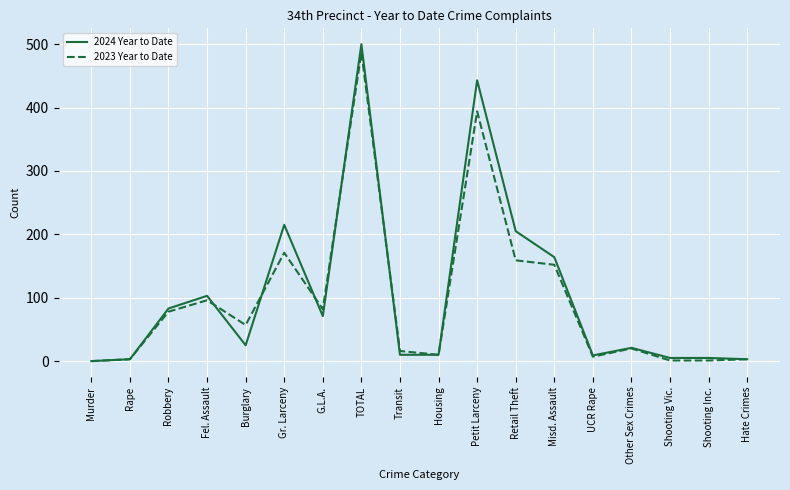

At which category is the sum across all series the highest?

TOTAL